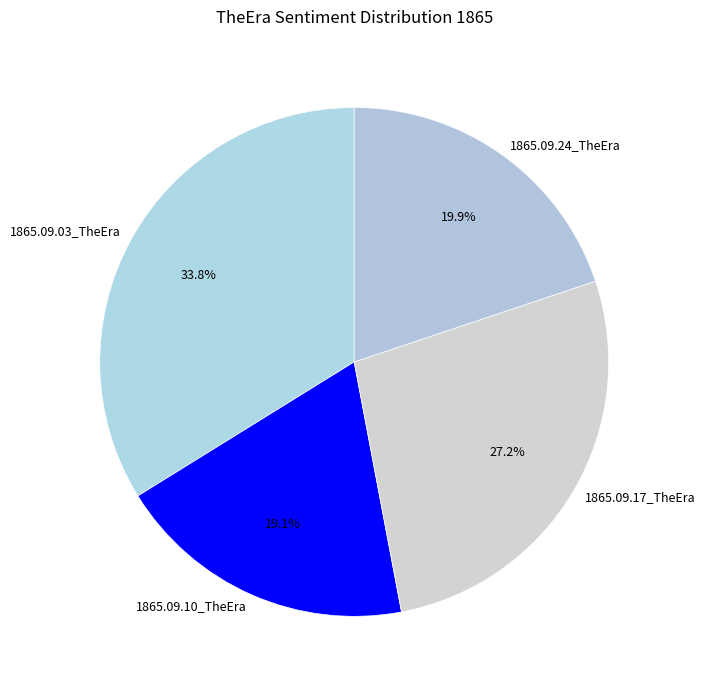

Which has a higher value, 1865.09.03_TheEra or 1865.09.17_TheEra?

1865.09.03_TheEra